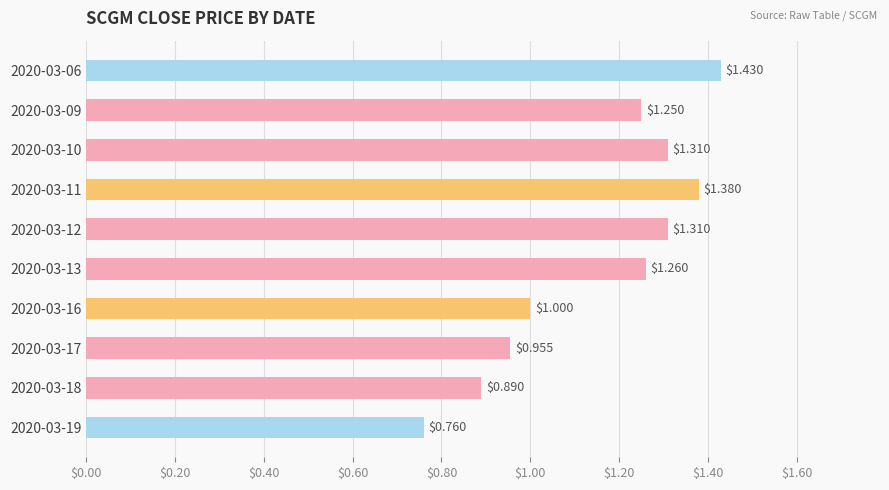

Which label corresponds to the smallest value in the chart?

2020-03-19